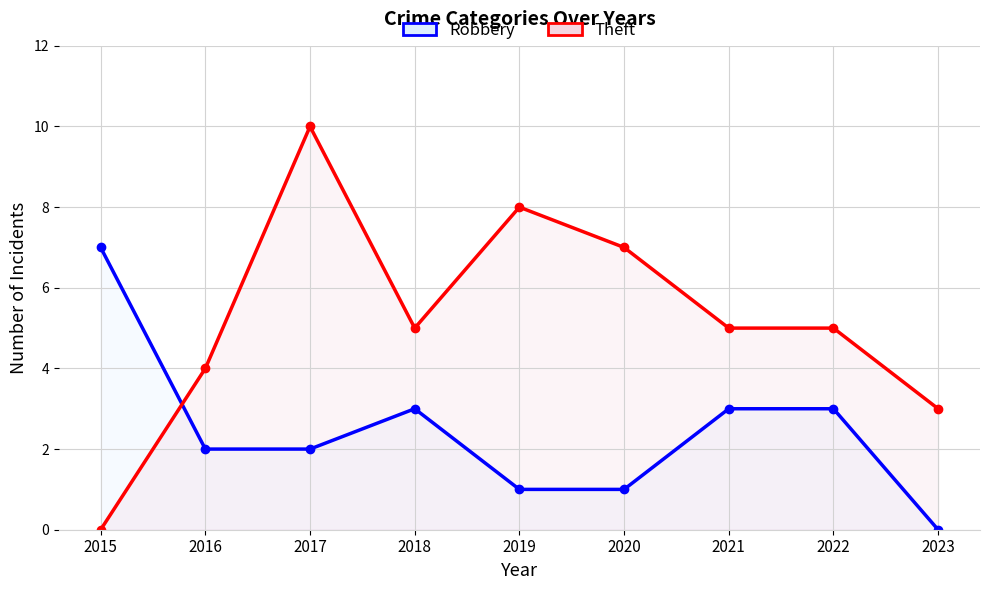

Is it true that Robbery equals 1 at 2019?

True